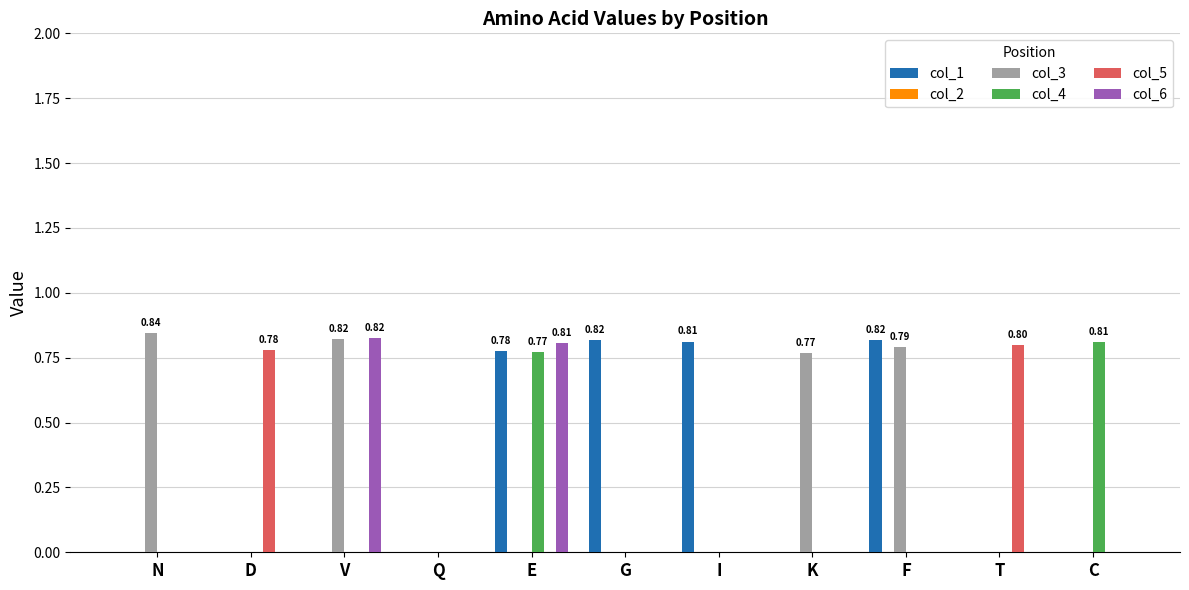

How many groups of bars are there?

11